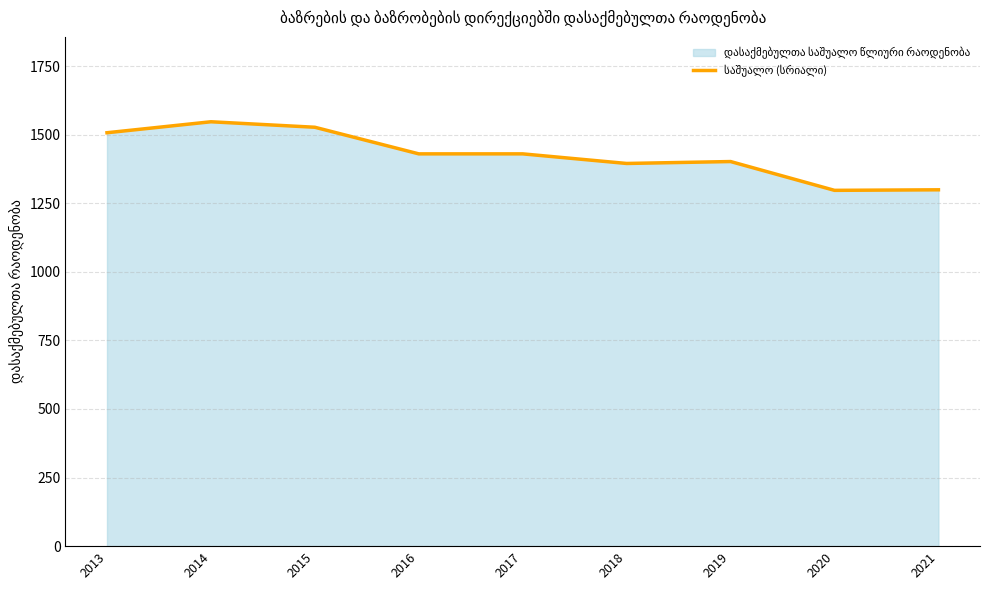

List the labels in order of value, smallest first.

2020, 2021, 2018, 2019, 2016, 2017, 2013, 2015, 2014